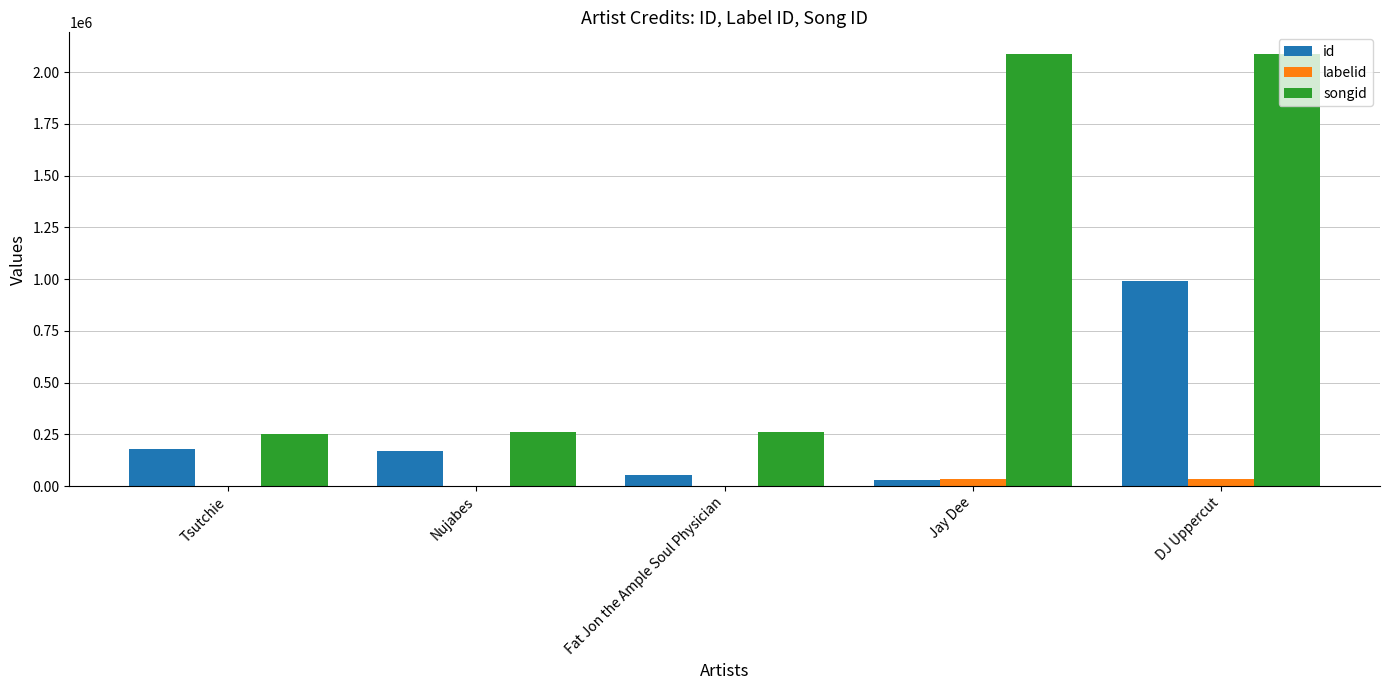

Which series has the largest total across all categories?

songid